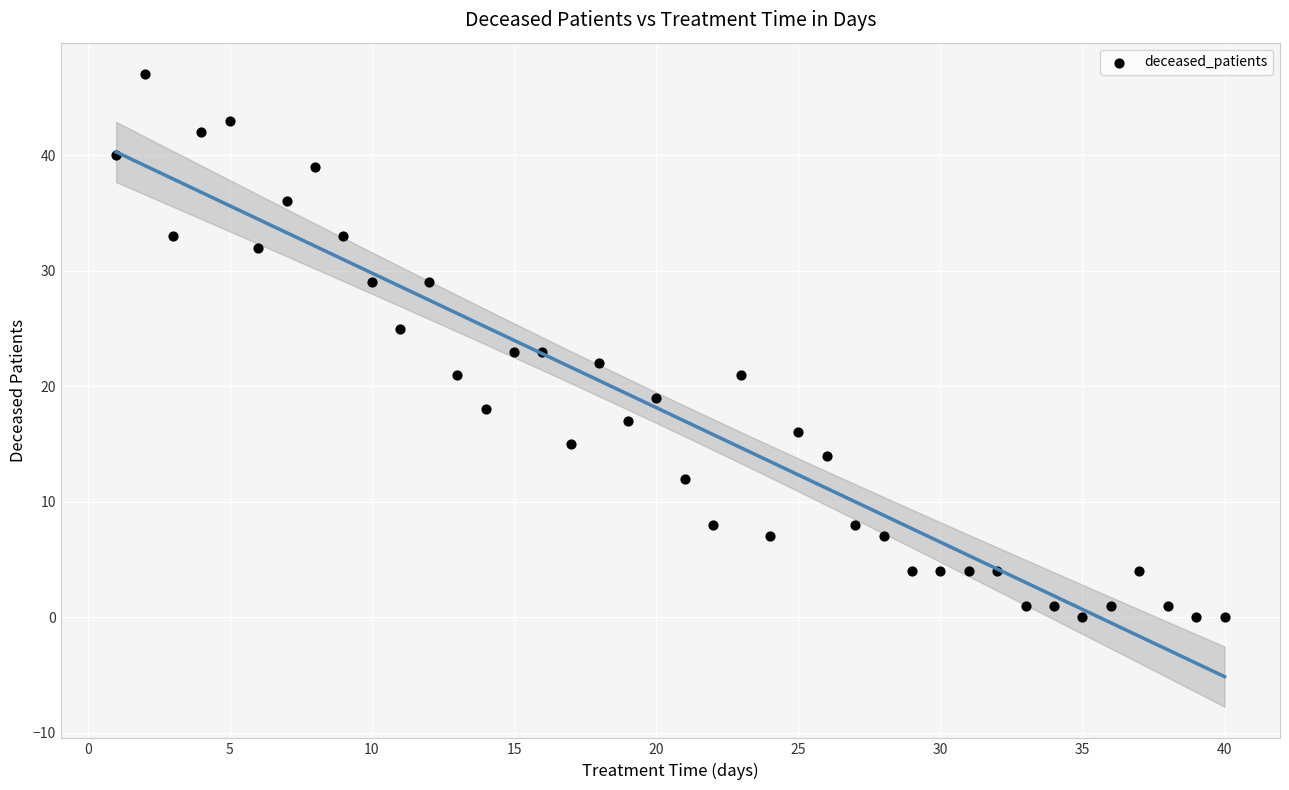

What is the range of Y values (max minus min)?

47